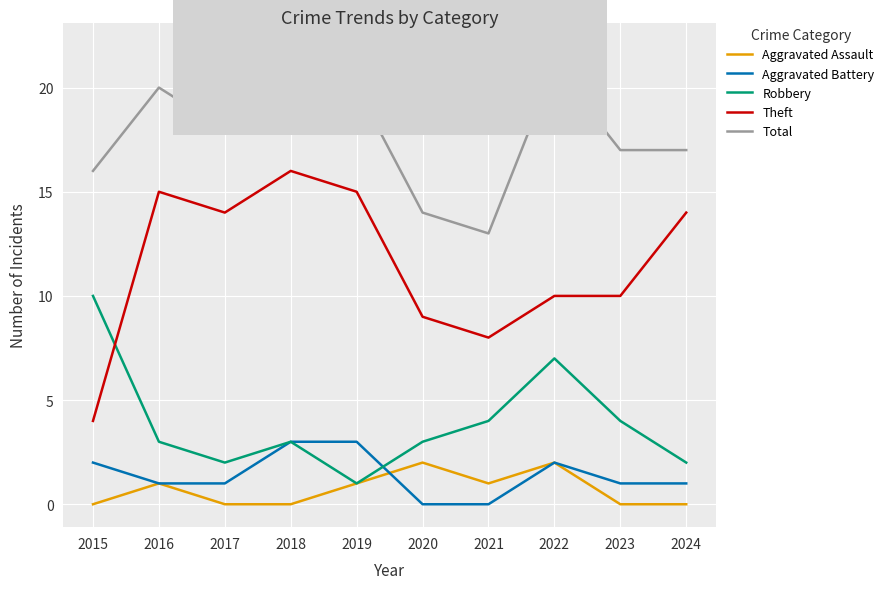

Count the number of data series in this chart.

5